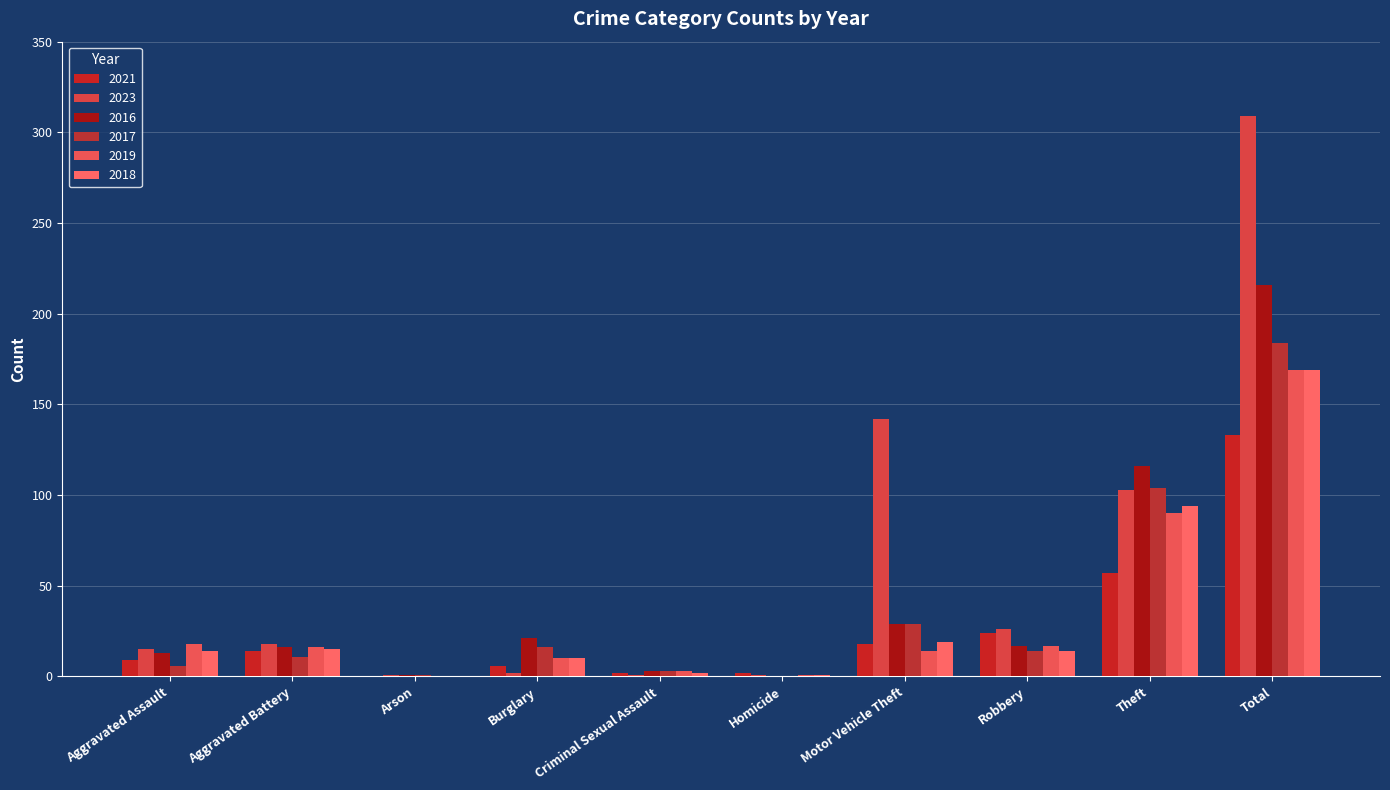

What is the difference between the 2016 values at Theft and Homicide?

116